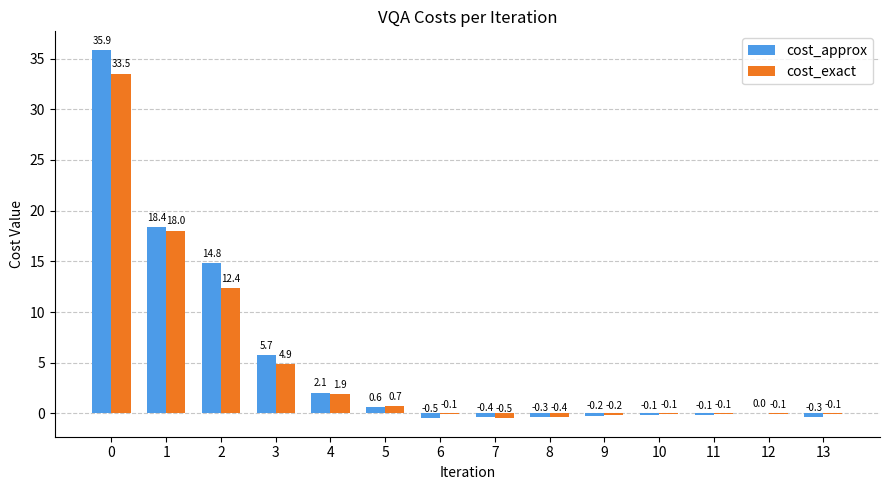

What is the maximum value shown in the chart?

35.9